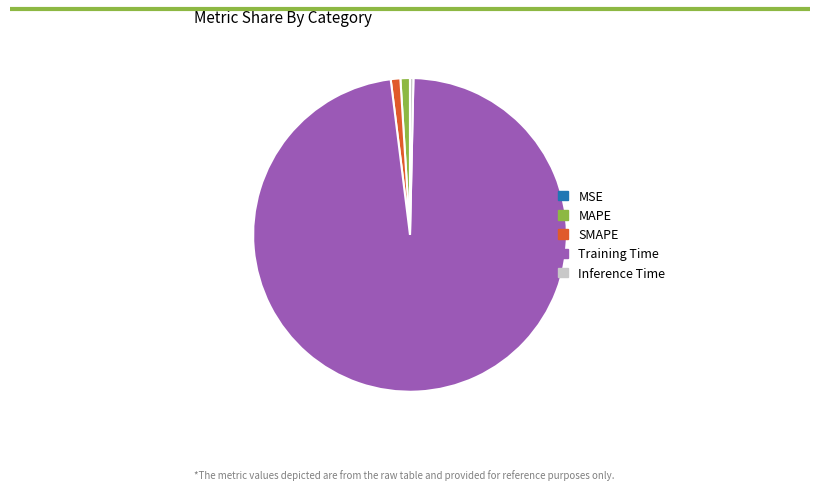

Which slice is the largest?

Training Time